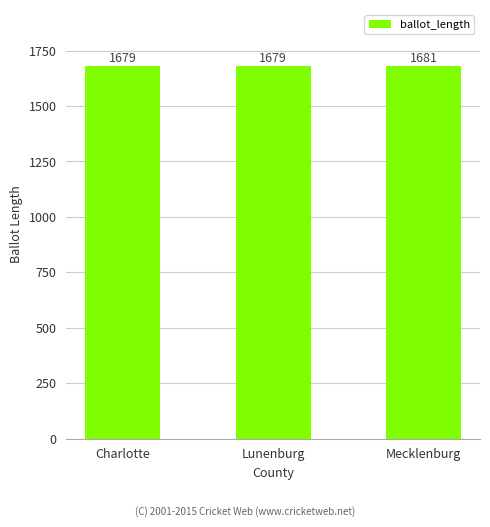

How many data points does each series have?

3